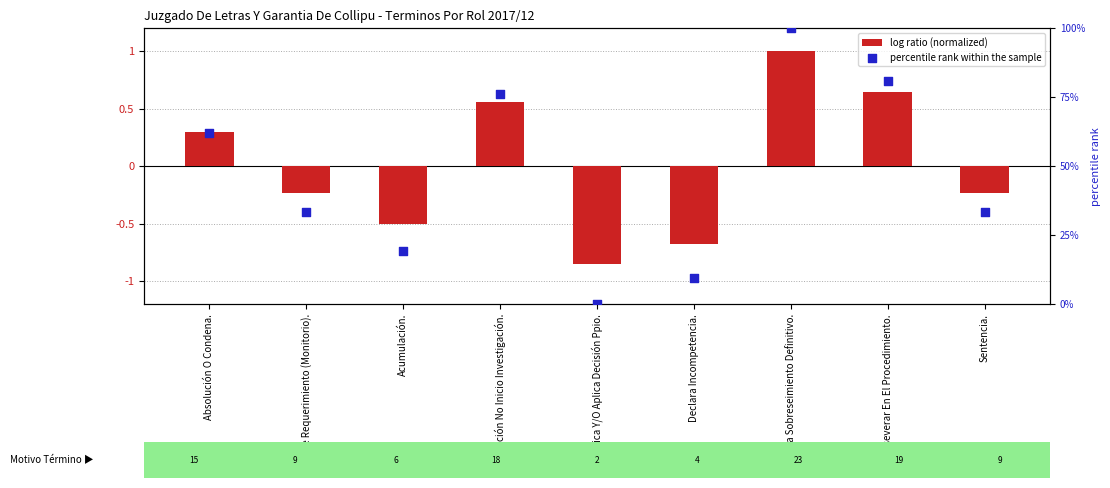

Which series has the widest spread of Y values?

percentile rank within the sample